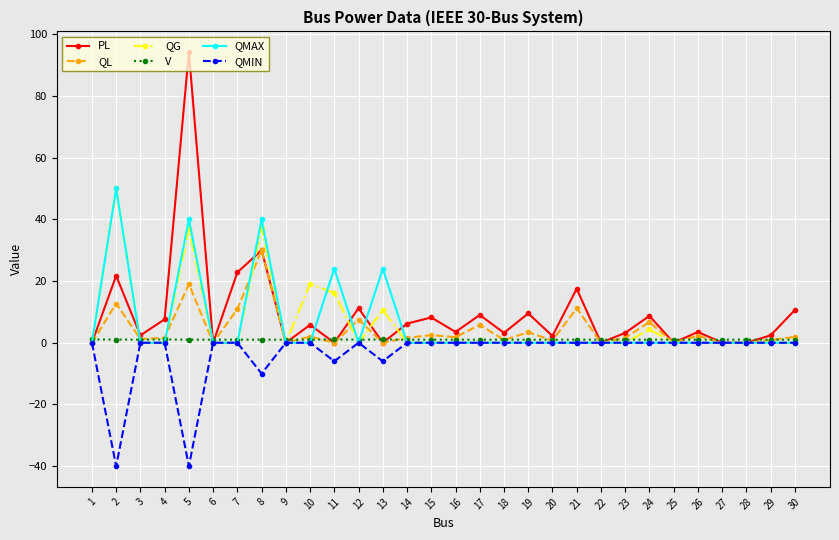

What is the minimum value for QMIN?

-40.0